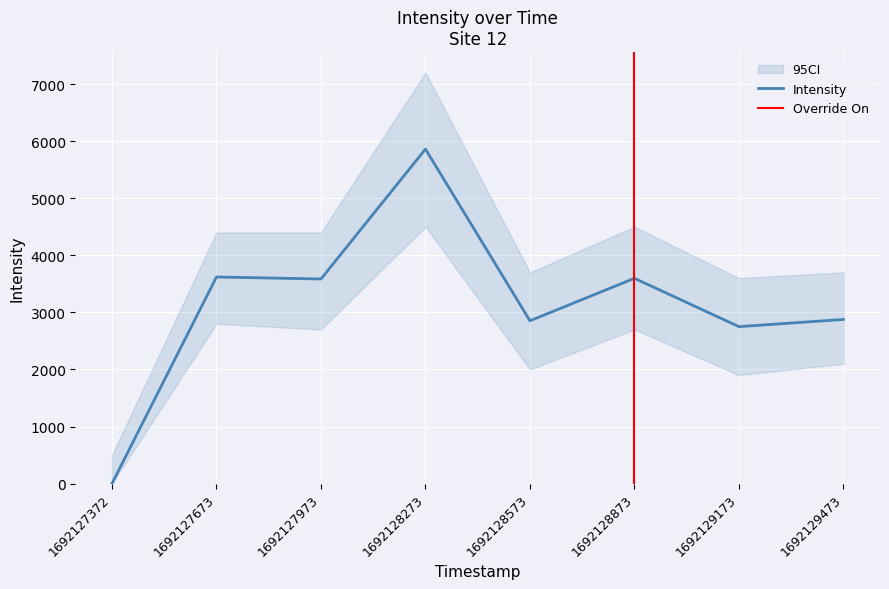

At which category does the data reach its first local valley?

1692127973